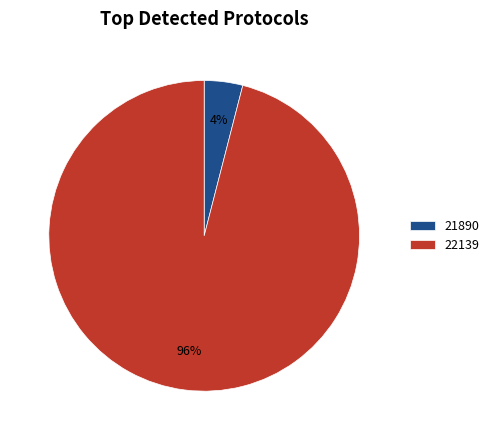

Does any single category account for the majority?

Yes